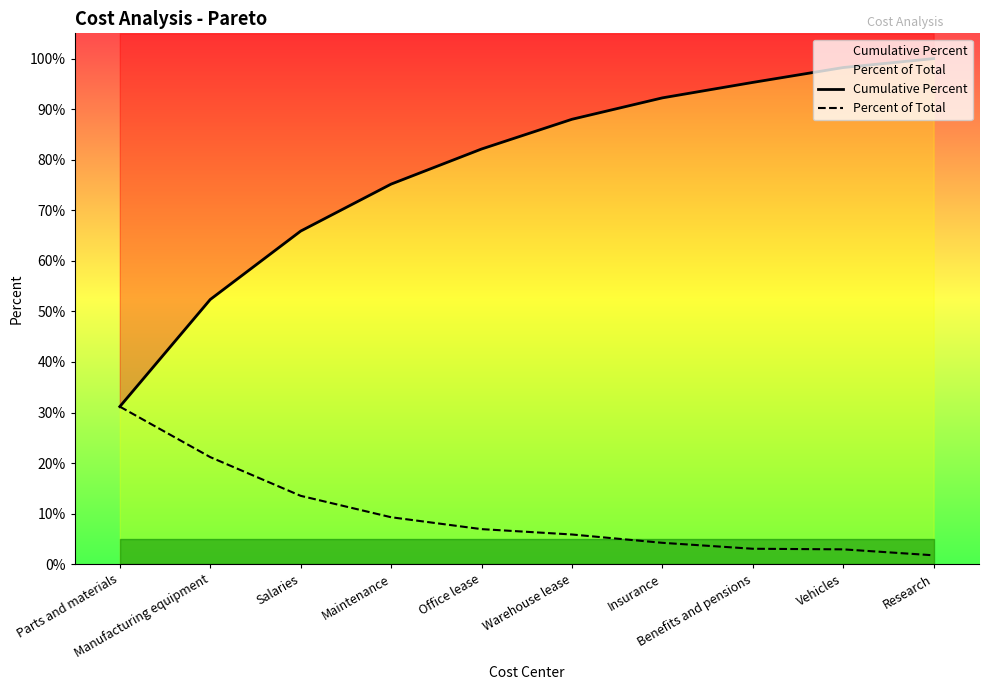

What is the difference between the maximum and minimum values in the Cumulative Percent series?

0.7